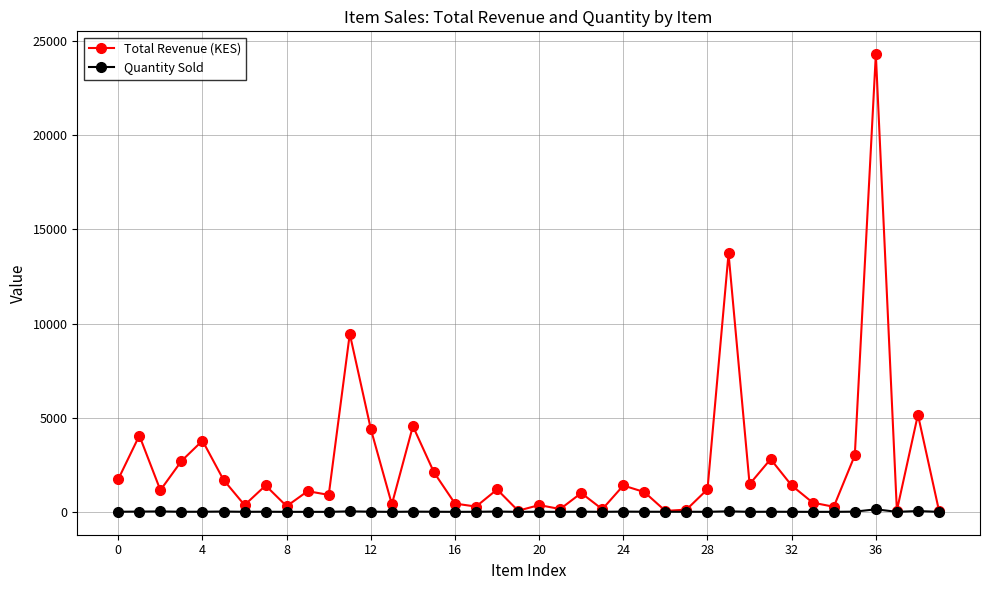

How many data points does each series have?

40